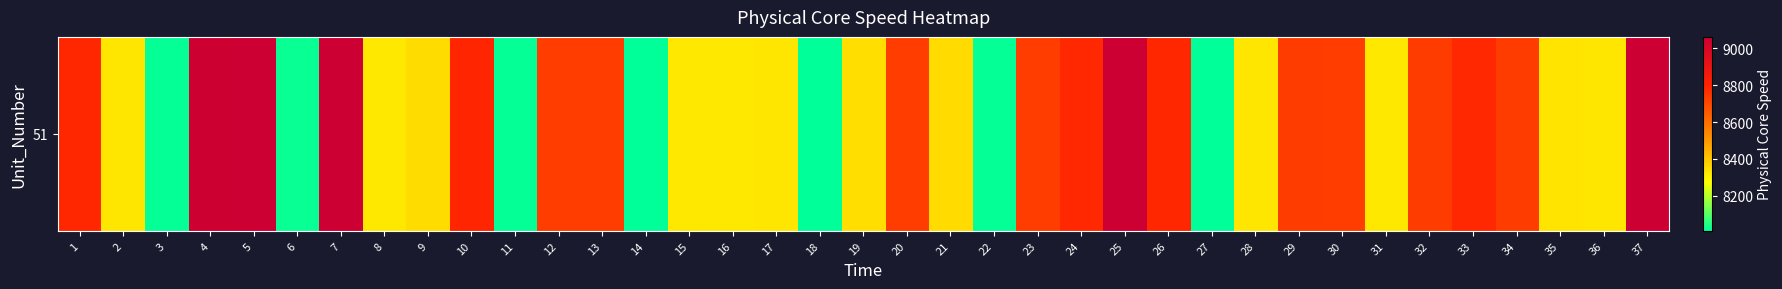

List the labels in order of value, smallest first.

14, 18, 27, 22, 3, 11, 6, 16, 15, 31, 8, 36, 2, 28, 17, 35, 19, 9, 21, 12, 20, 13, 30, 23, 34, 32, 29, 33, 24, 1, 26, 10, 4, 25, 7, 5, 37